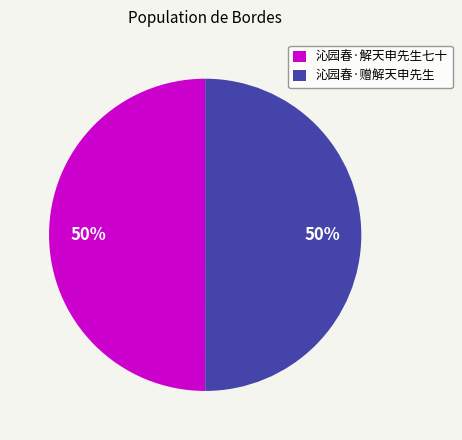

Is the sum of 沁园春·赠解天申先生 and 沁园春·解天申先生七十 greater than half?

Yes